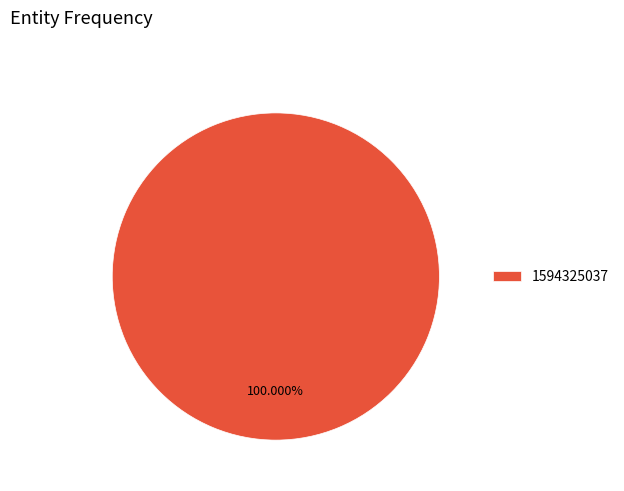

Rank the categories by value from lowest to highest.

1594325037